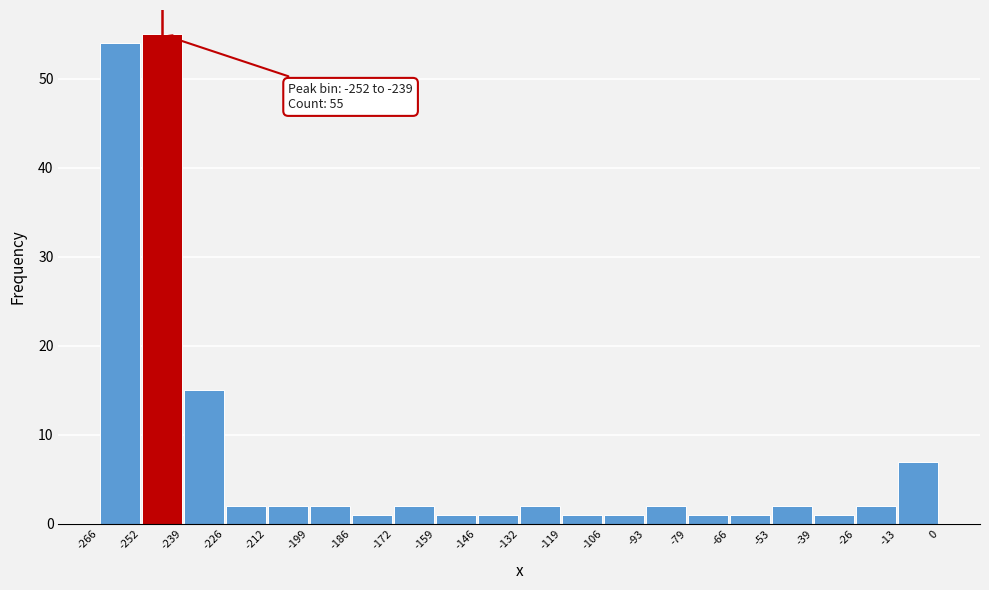

Which range on the x-axis has the tallest bar?

-252 to -239